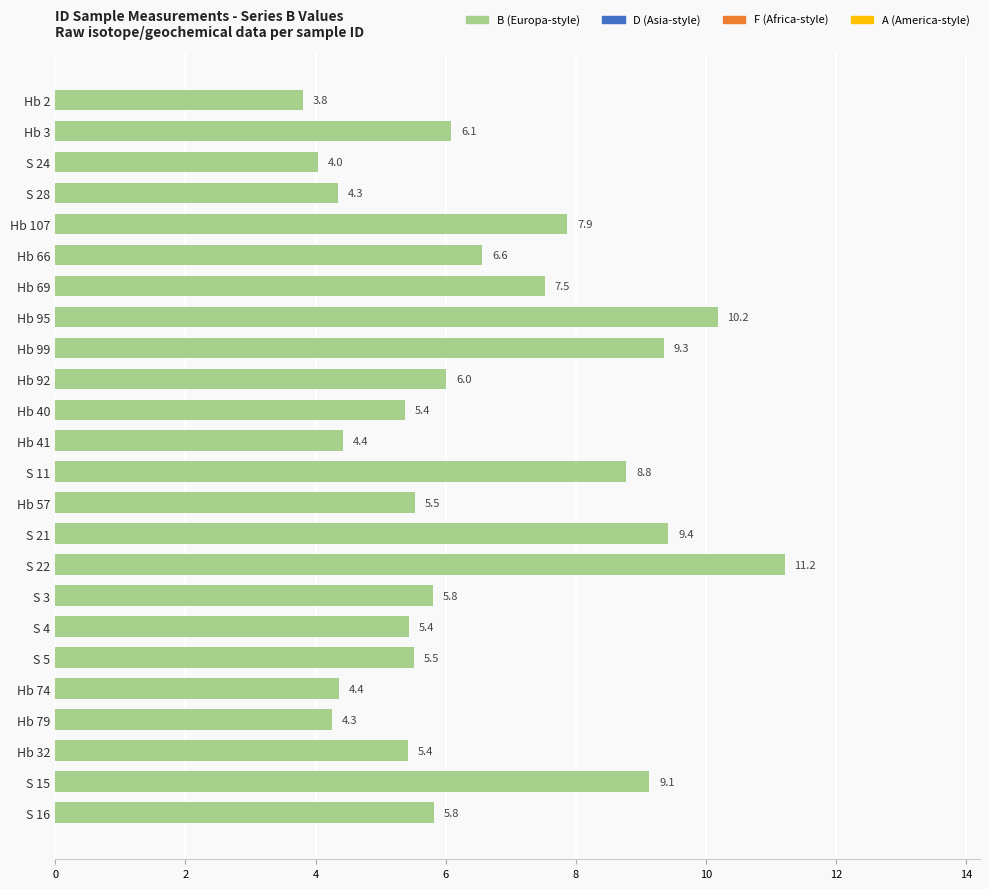

Count the number of values greater than 5.

18